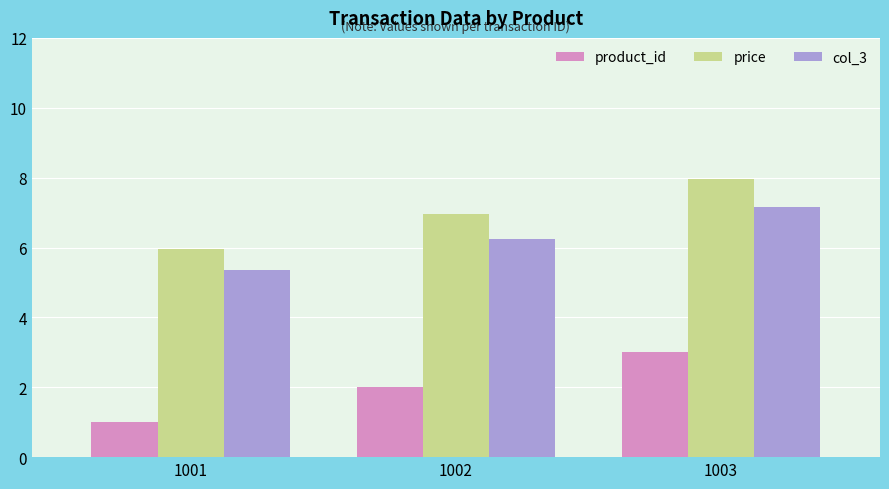

At which label is price closest to 6?

1001